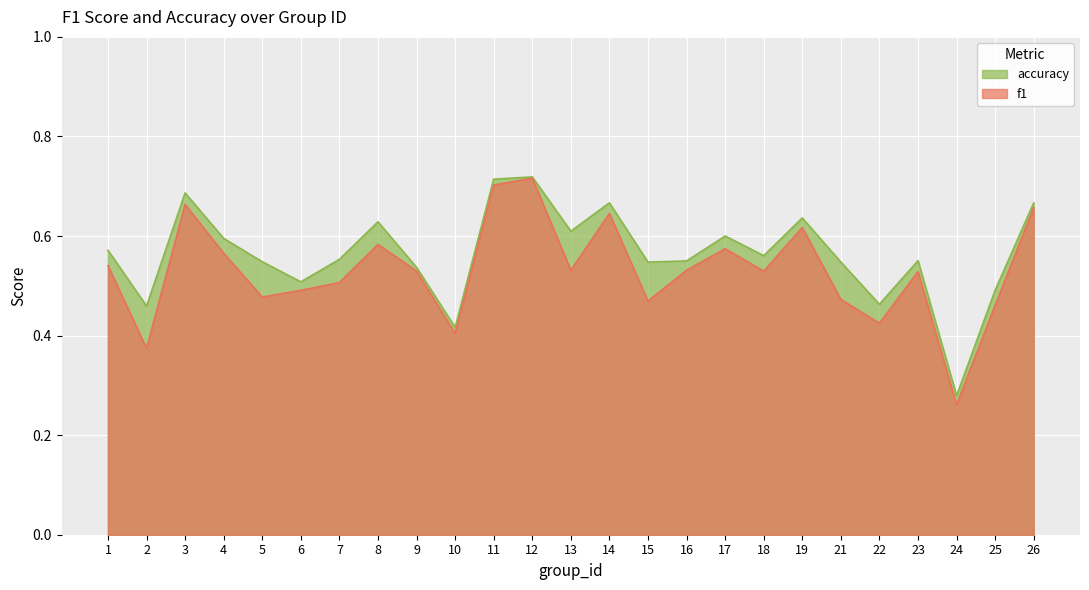

True or false: f1 and accuracy cross at least once.

False